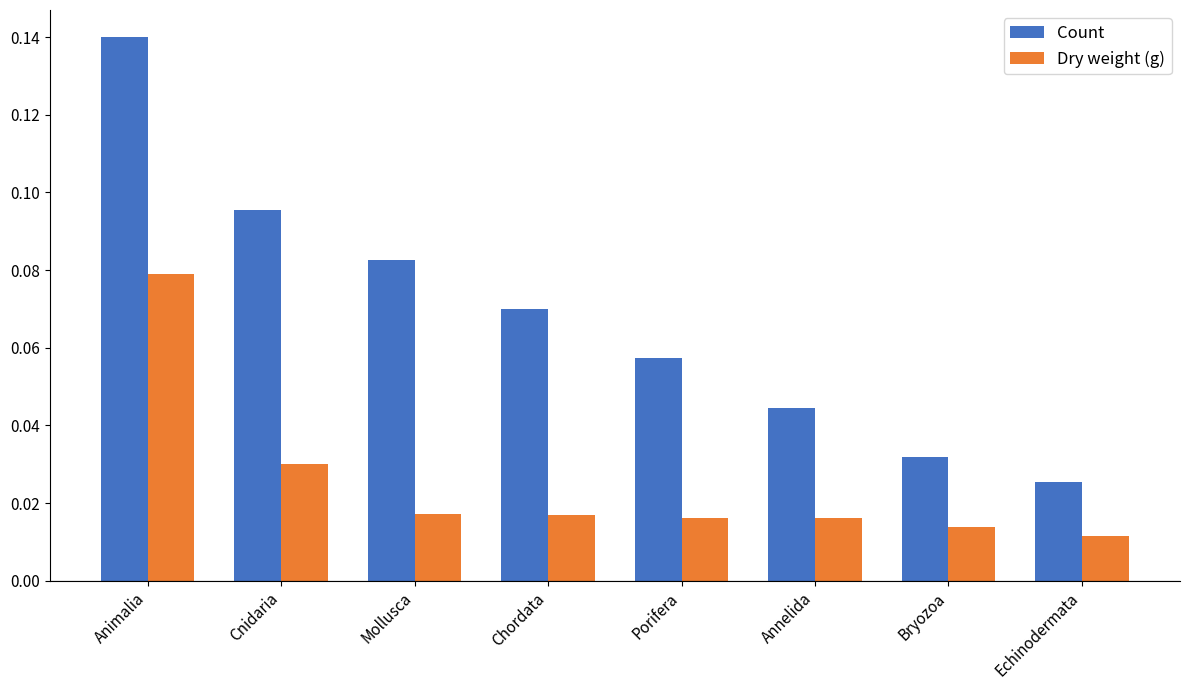

Are the bars horizontal?

No